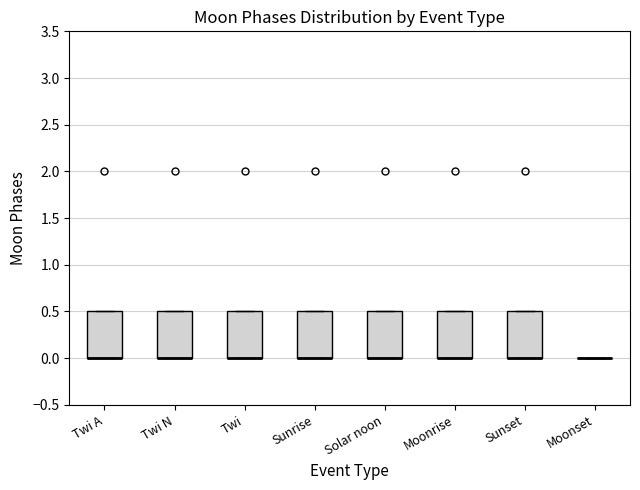

Reading left to right, read every box against the y-axis: the position of its median line, the range the box covers, and the ends of its whiskers. The values are not printed on the chart, so give them approximately, as read against the axis.

Twi A: median 0.0 (drawn on the box's lower edge), box 0.0 to 0.5, whiskers 0.0 to 0.5
Twi N: median 0.0 (drawn on the box's lower edge), box 0.0 to 0.5, whiskers 0.0 to 0.5
Twi: median 0.0 (drawn on the box's lower edge), box 0.0 to 0.5, whiskers 0.0 to 0.5
Sunrise: median 0.0 (drawn on the box's lower edge), box 0.0 to 0.5, whiskers 0.0 to 0.5
Solar noon: median 0.0 (drawn on the box's lower edge), box 0.0 to 0.5, whiskers 0.0 to 0.5
Moonrise: median 0.0 (drawn on the box's lower edge), box 0.0 to 0.5, whiskers 0.0 to 0.5
Sunset: median 0.0 (drawn on the box's lower edge), box 0.0 to 0.5, whiskers 0.0 to 0.5
Moonset: box collapsed to a line at 0.0, whiskers 0.0 to 0.0